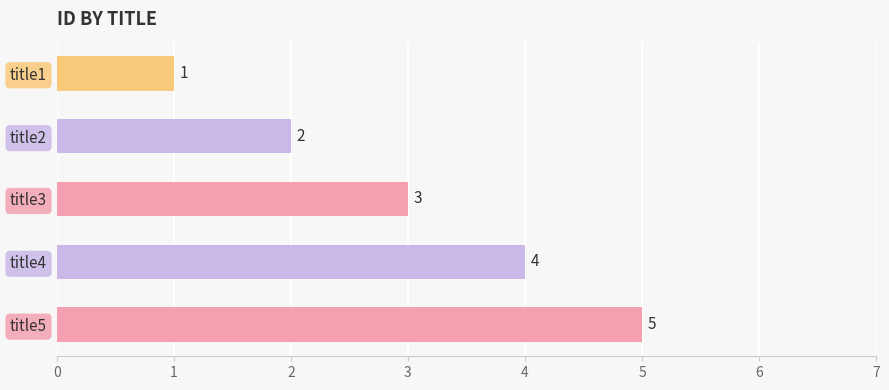

Rank the categories by value from lowest to highest.

title1, title2, title3, title4, title5